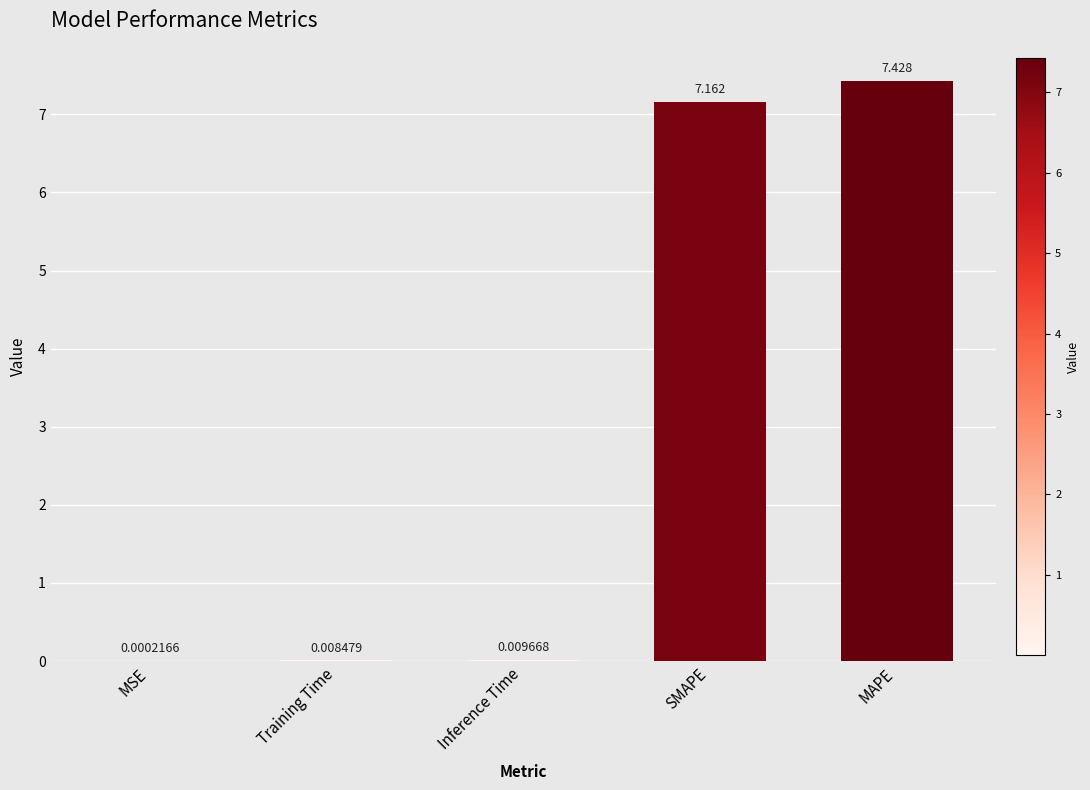

At which label is the value closest to 3?

Inference Time